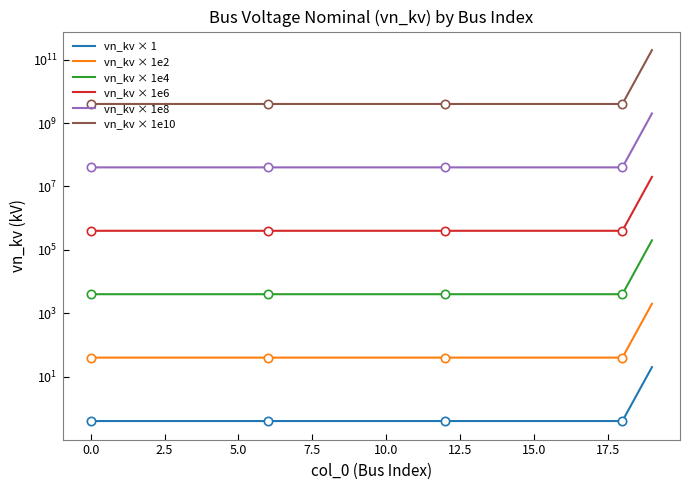

Is it true that vn_kv × 1 equals 0.4 at 10?

True